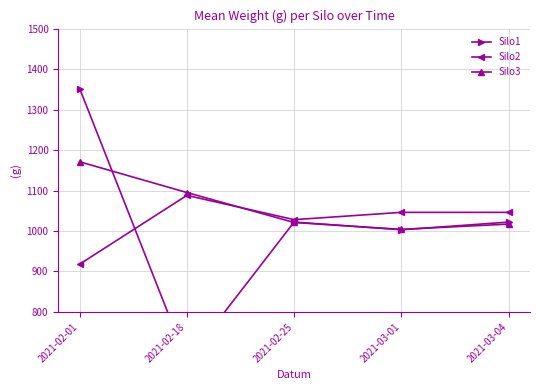

What is the difference between the maximum and second lowest values in the Silo3 series?

154